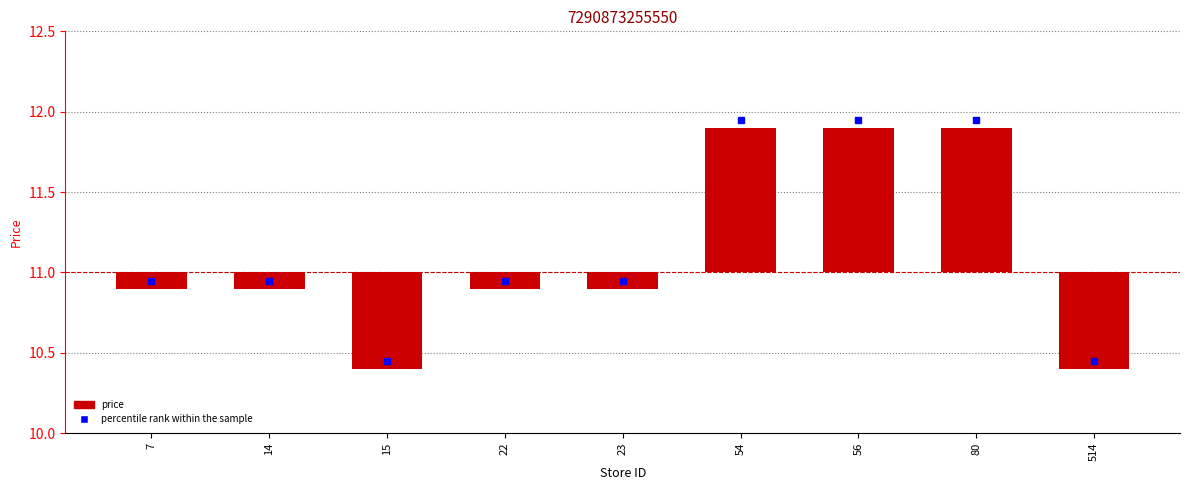

True or false: the data shows -0.3 at 514.

False